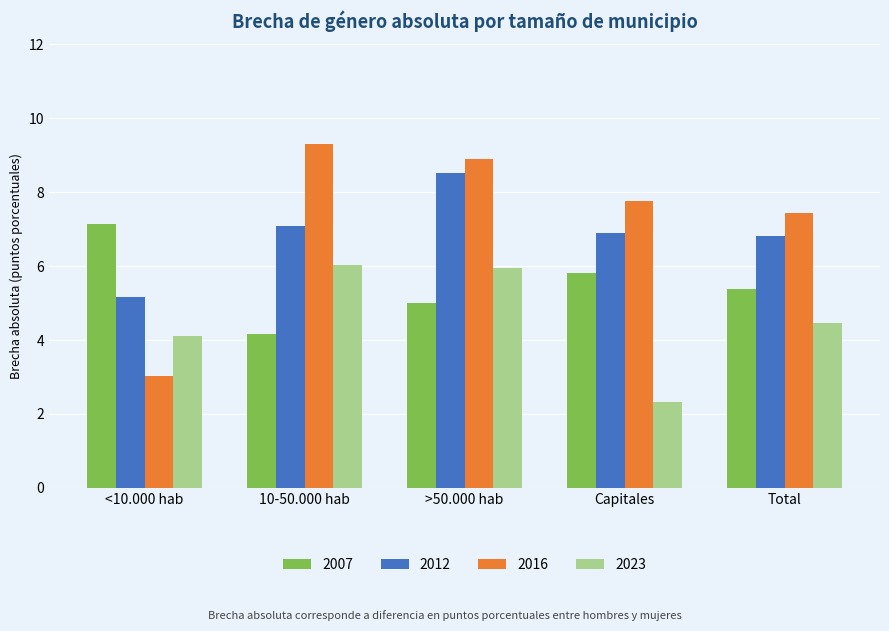

What is the spread (max minus min) of values at Total?

3.0